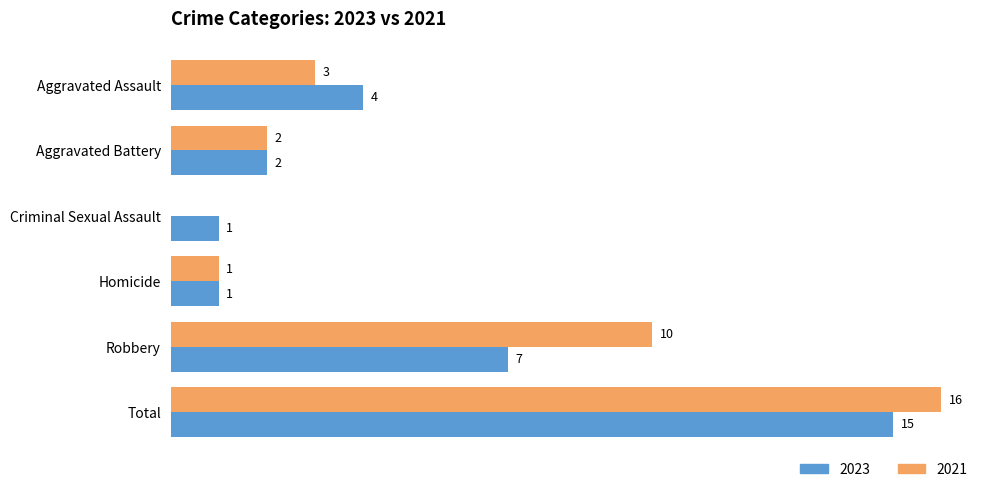

Which label corresponds to the largest value in the chart?

Total